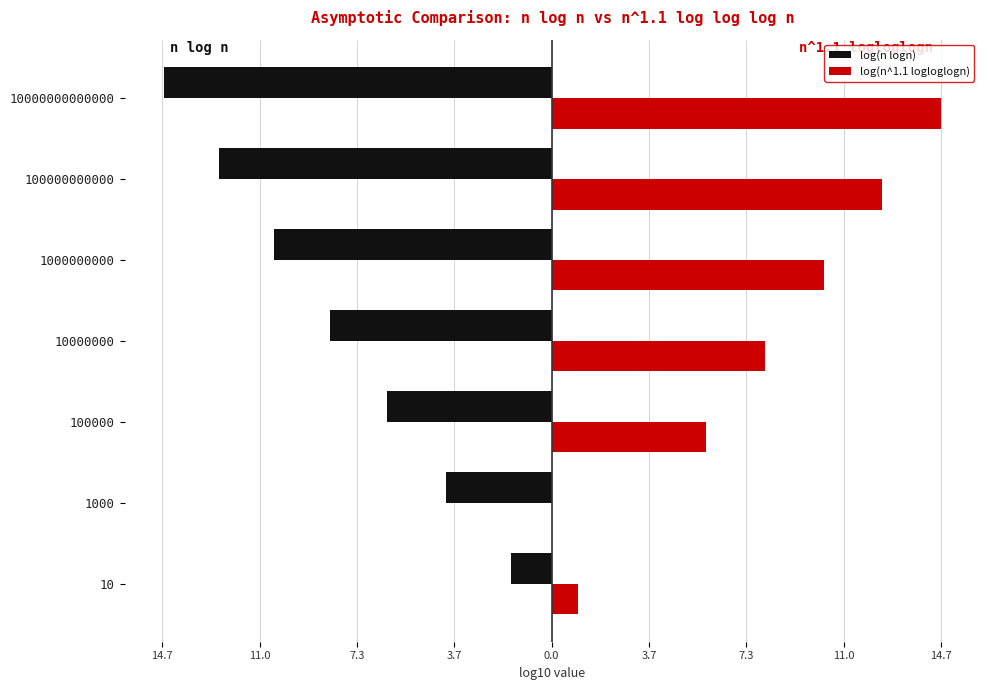

What is the average value of the log(n logn) series?

-8.3